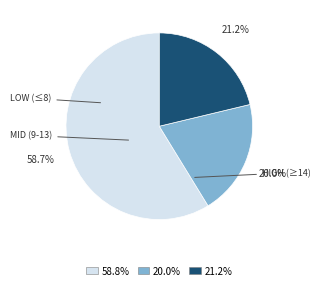

Is there a majority slice in this chart?

Yes